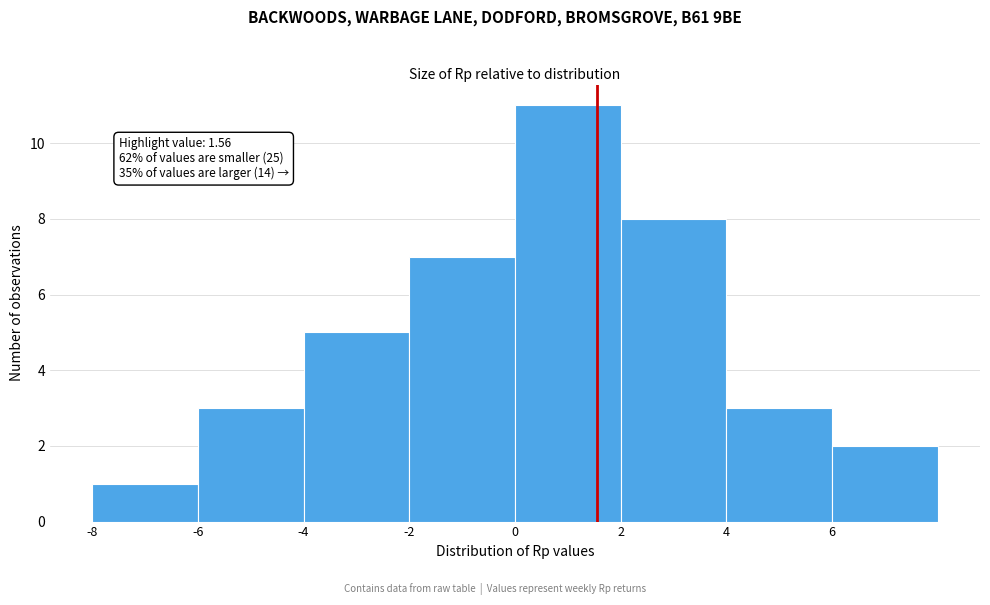

Over which range of the x-axis is the bar tallest?

0 to 2